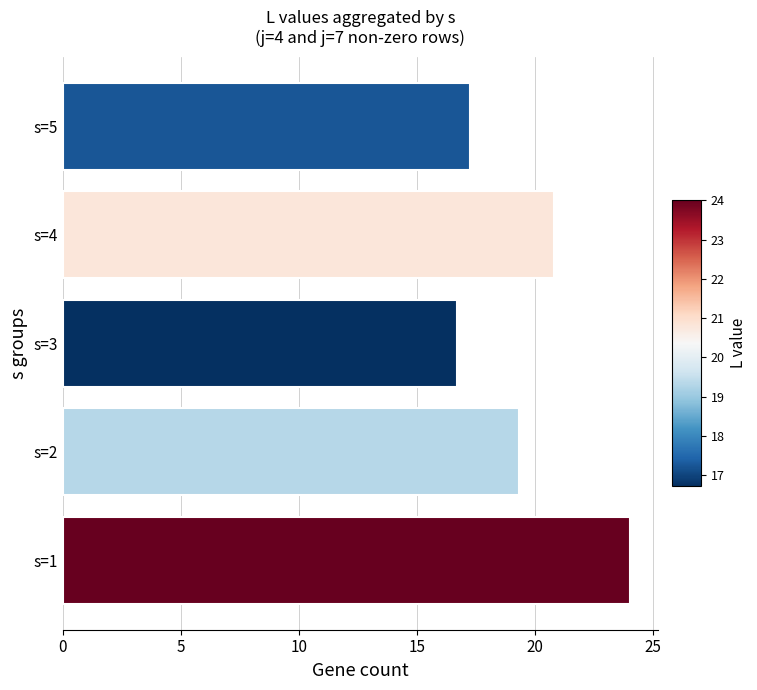

List the labels in order of value, largest first.

s=1, s=4, s=2, s=5, s=3